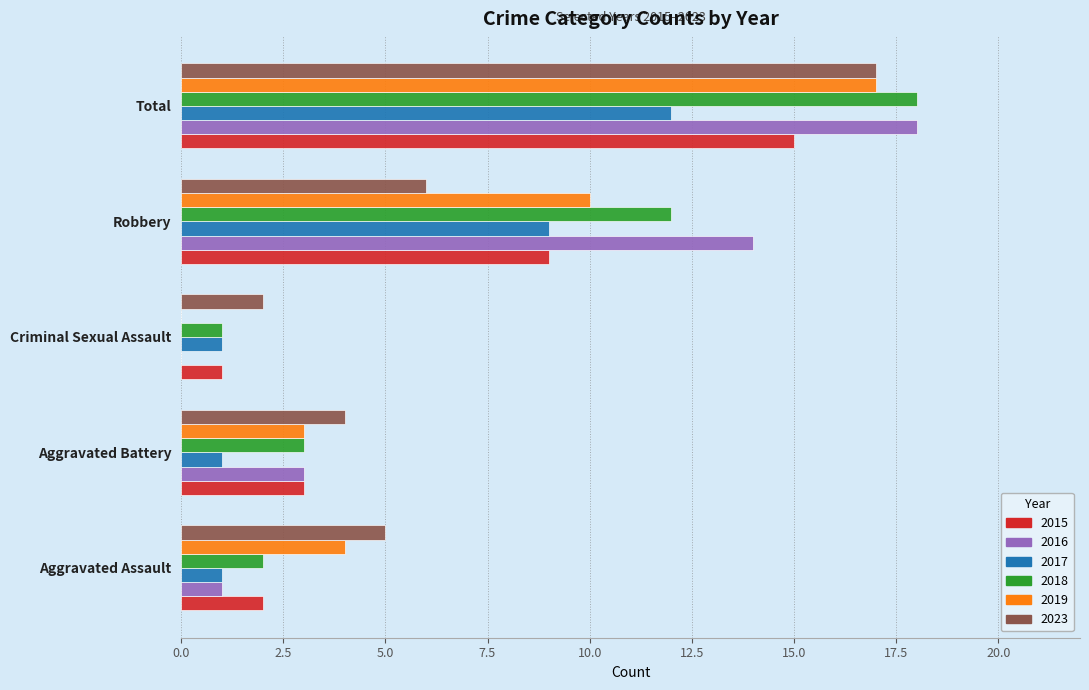

True or false: 2017 has a value of 9 at Robbery.

True